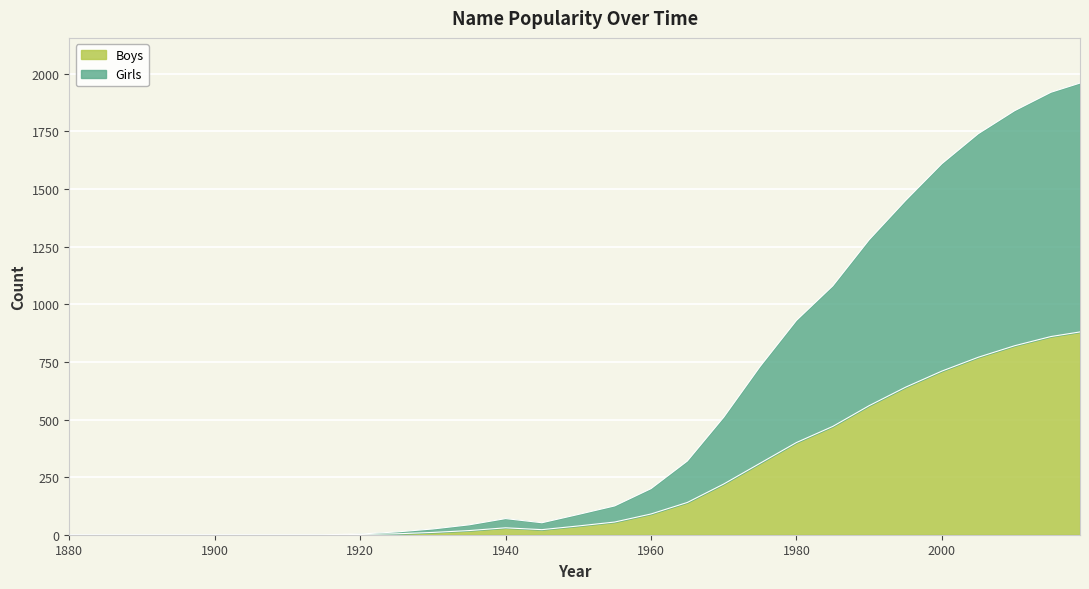

How many values in the Girls series exceed 88?

14